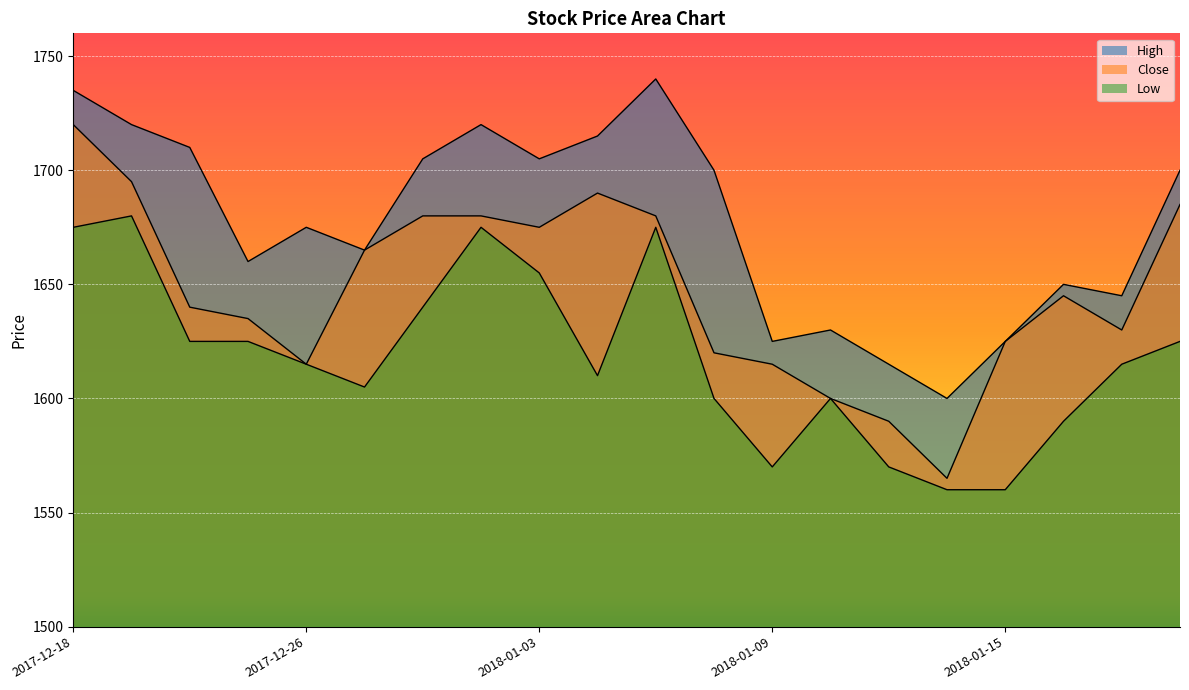

In Close, how many points are lower than both neighbors (excluding endpoints)?

4